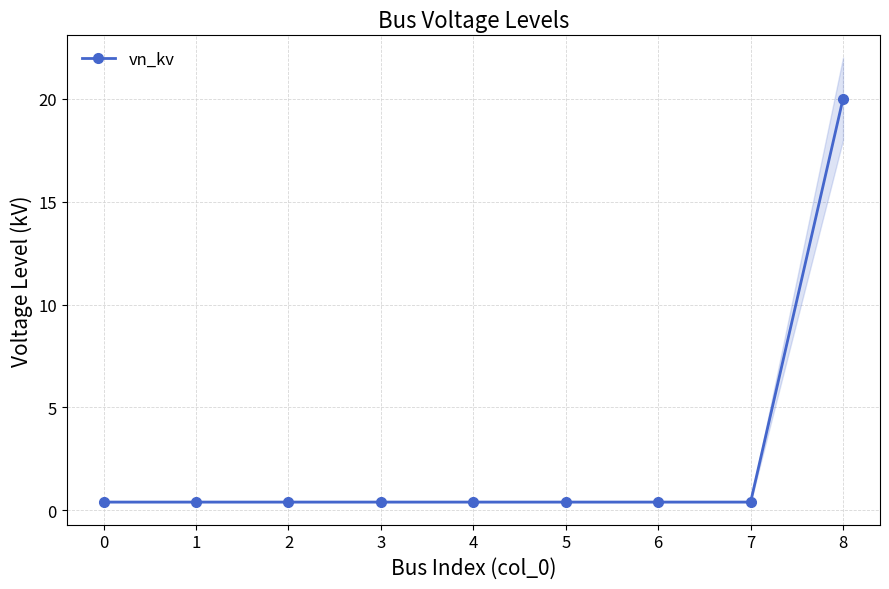

What is the difference between the values at 2 and 8?

19.6